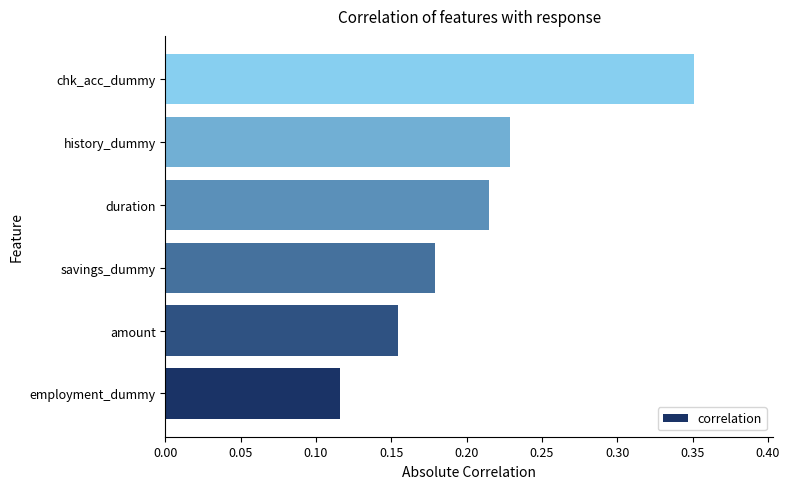

Is it true that the value at history_dummy is 0.1?

False